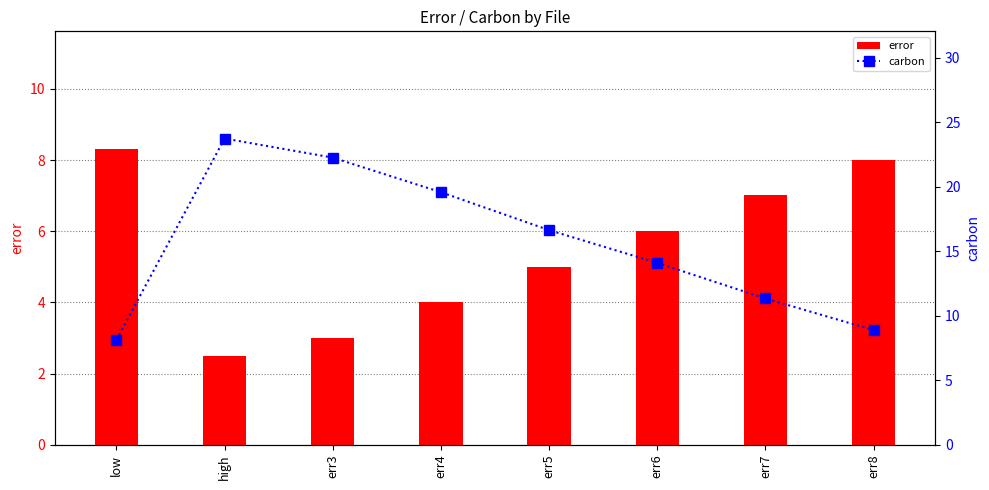

How many distinct data groups are displayed?

2